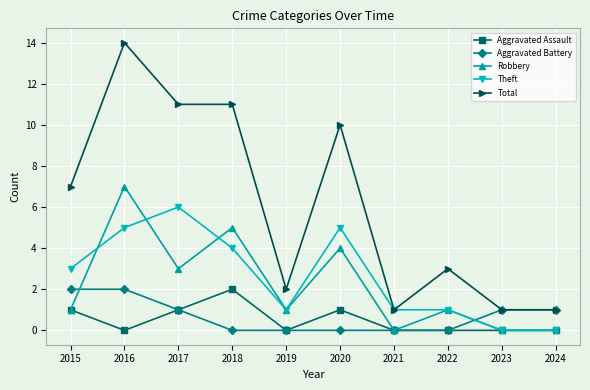

True or false: Theft has a value of 3 at 2015.

True